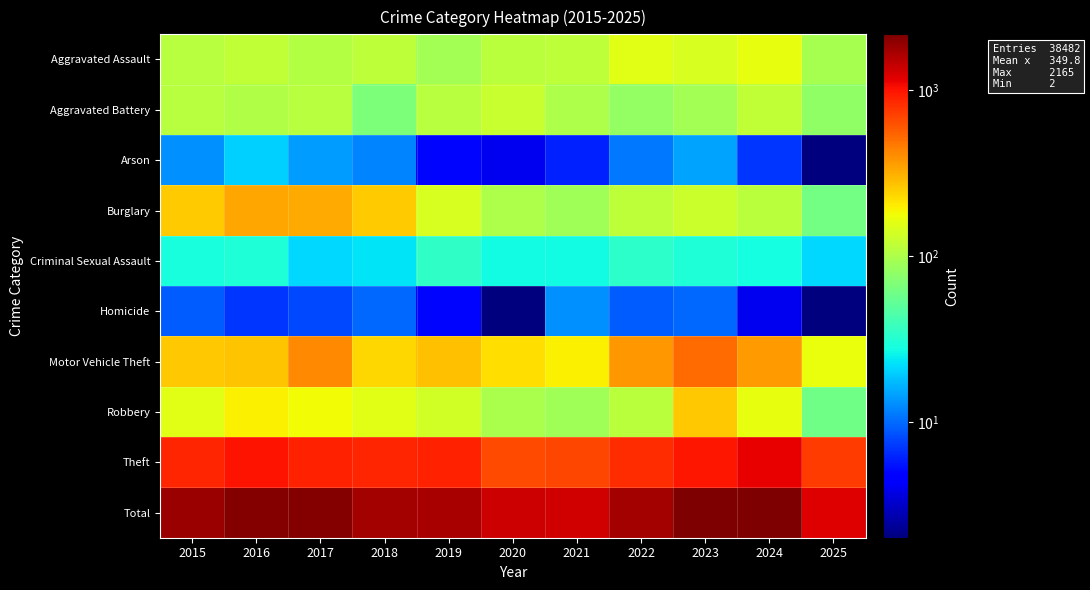

Which series has the largest total across all categories?

Total